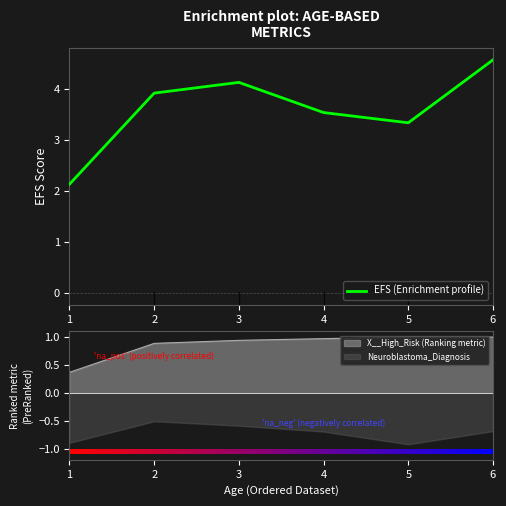

What is the difference between the maximum and minimum values?

2.4